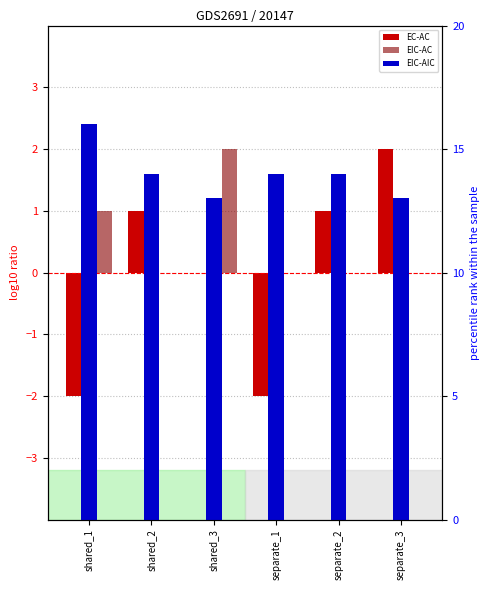

Does the chart contain any negative values?

Yes